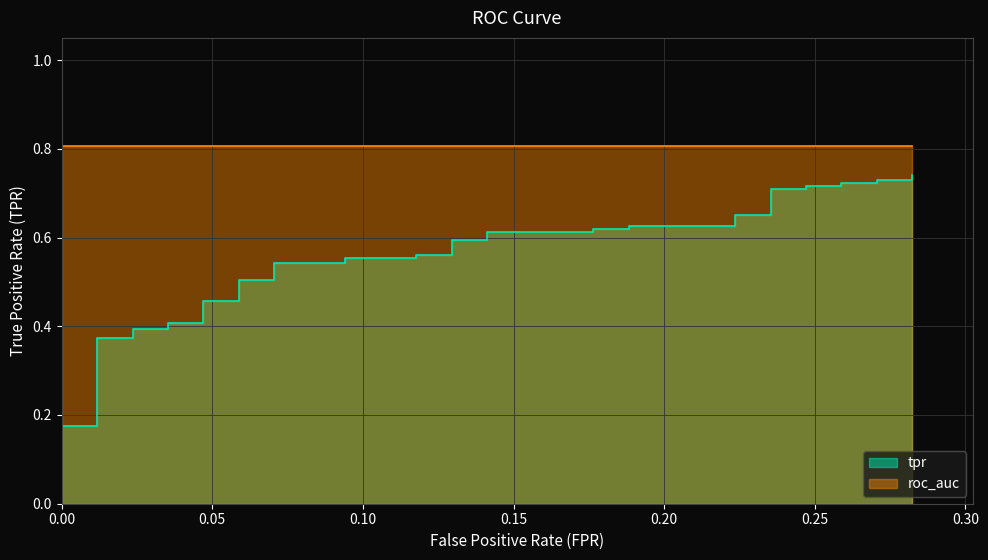

Between 27 and 36, which series saw the biggest shift?

tpr